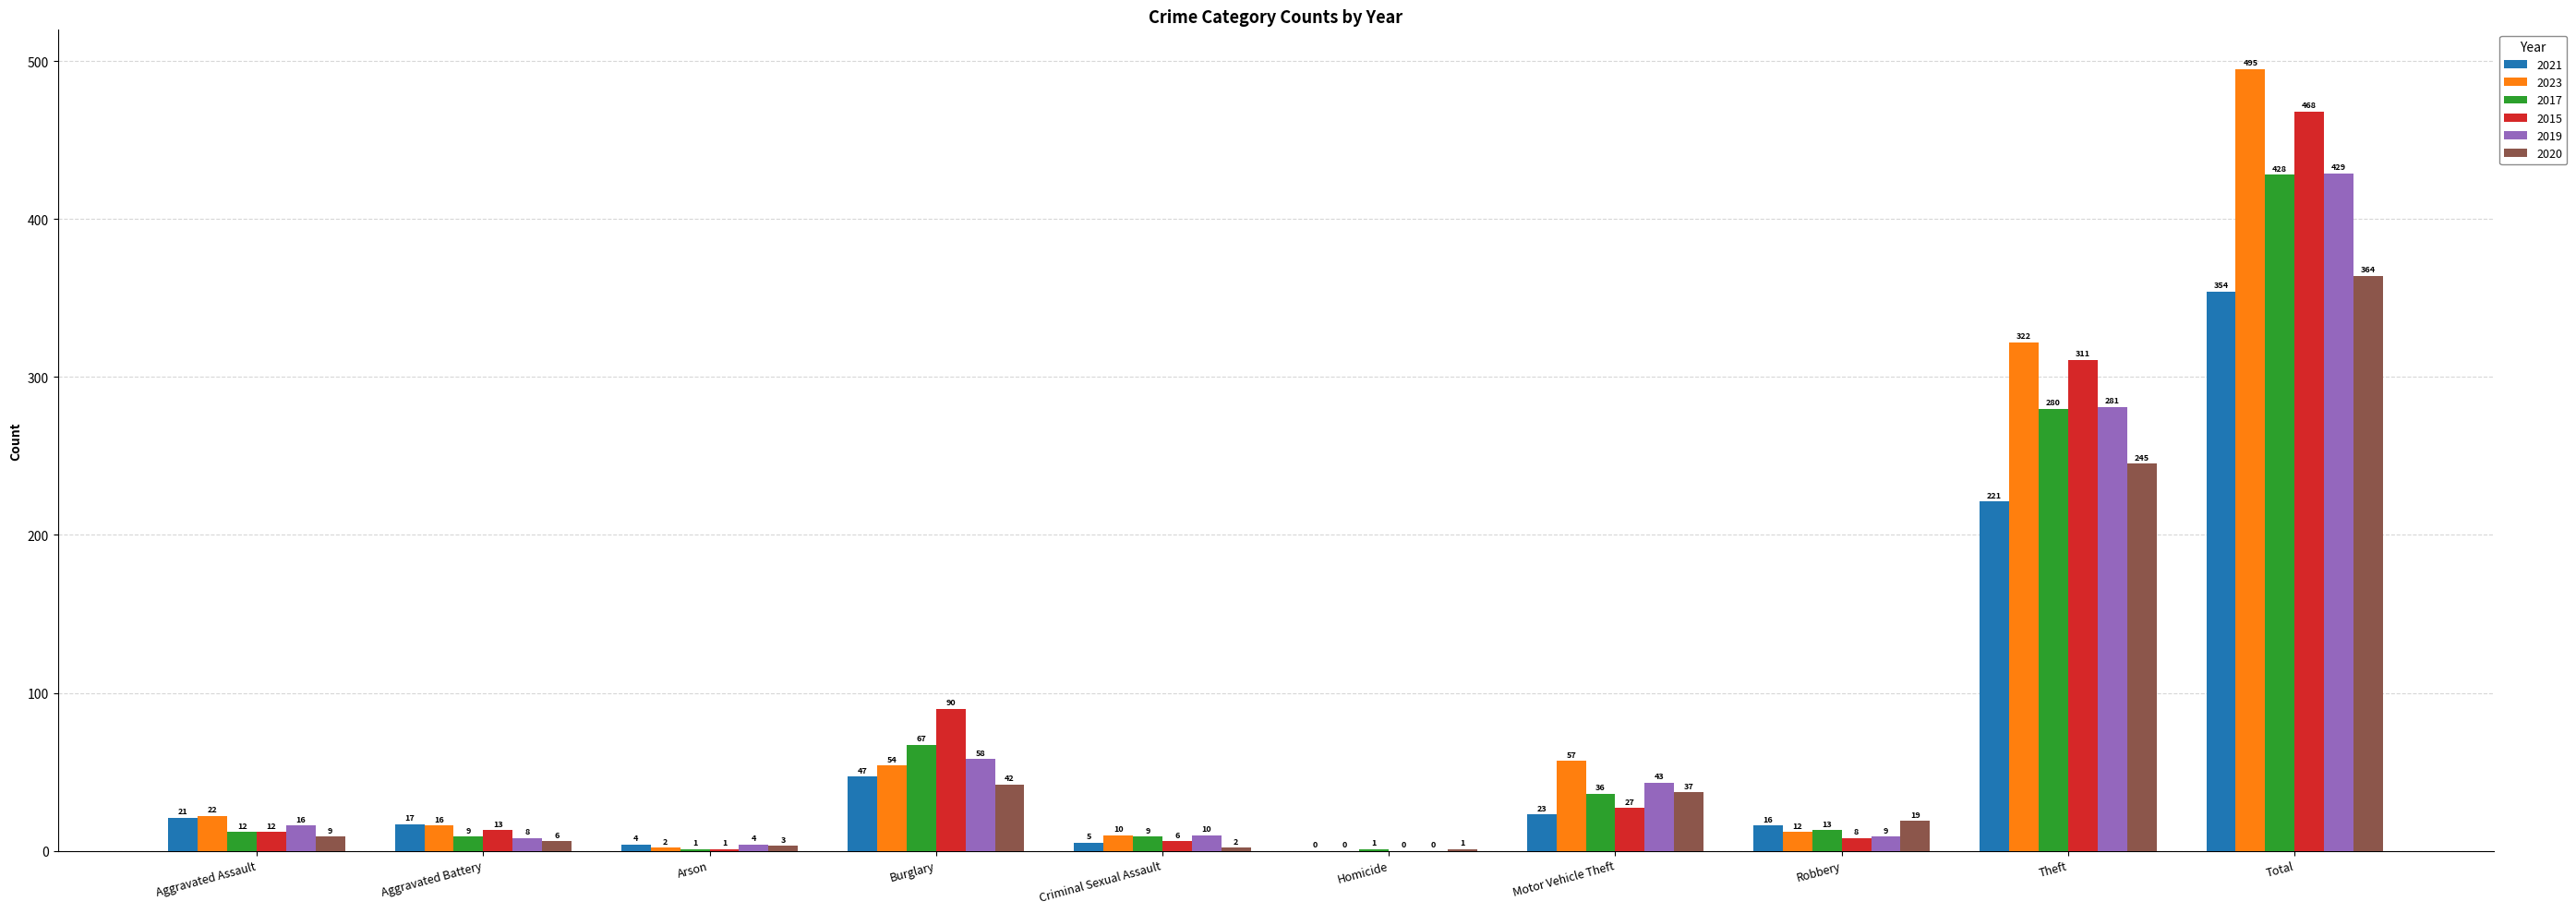

Count the number of data series in this chart.

6